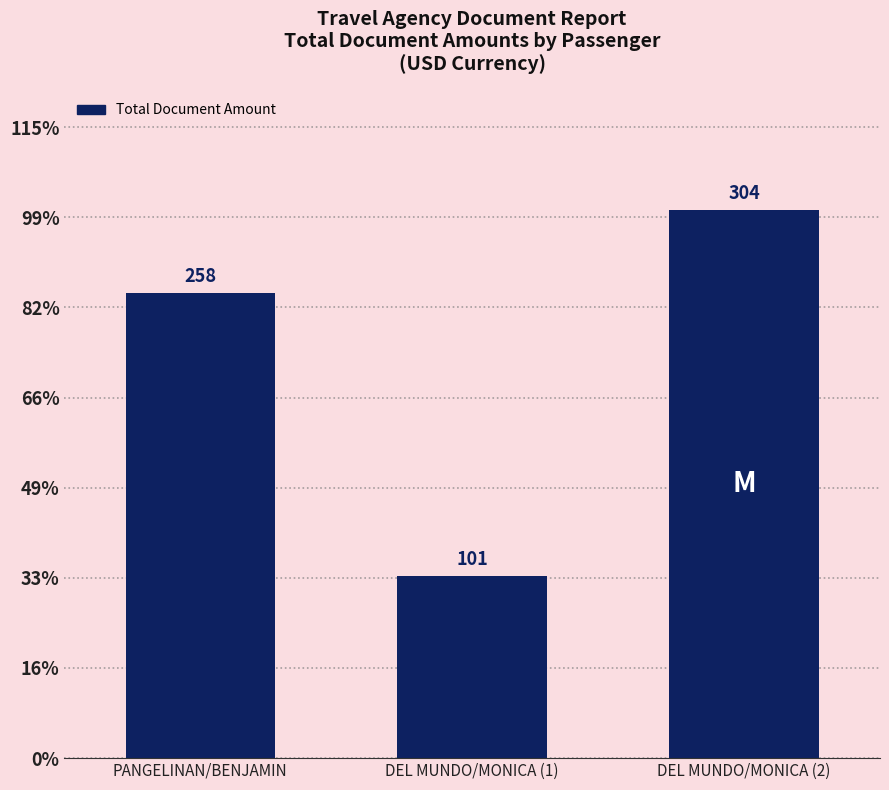

Reading right to left, transcribe all the data shown in this chart.

304	101	258